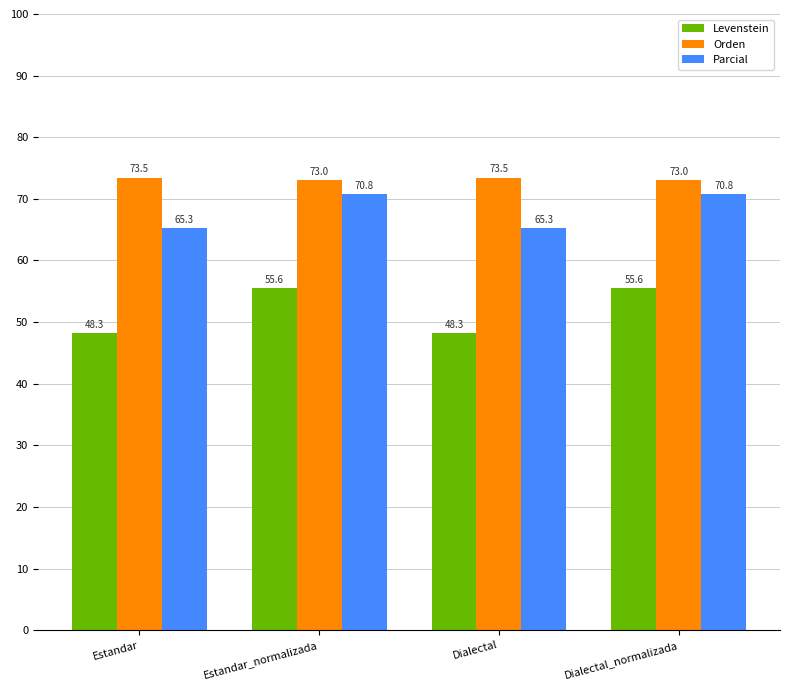

What is the greatest value displayed?

73.5